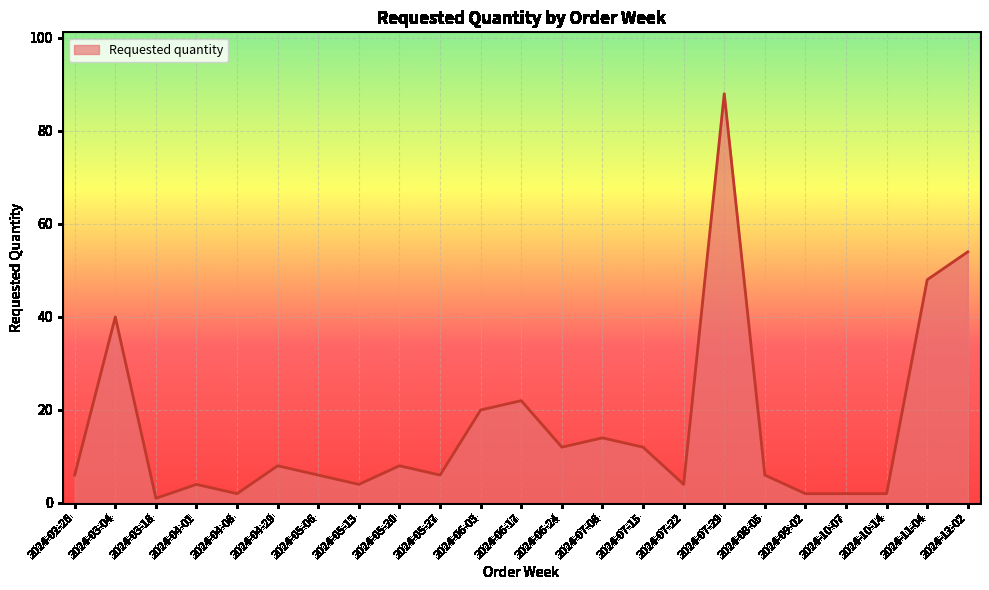

What is the ratio of the value at 2024-03-04 to the value at 2024-05-20?

5.0